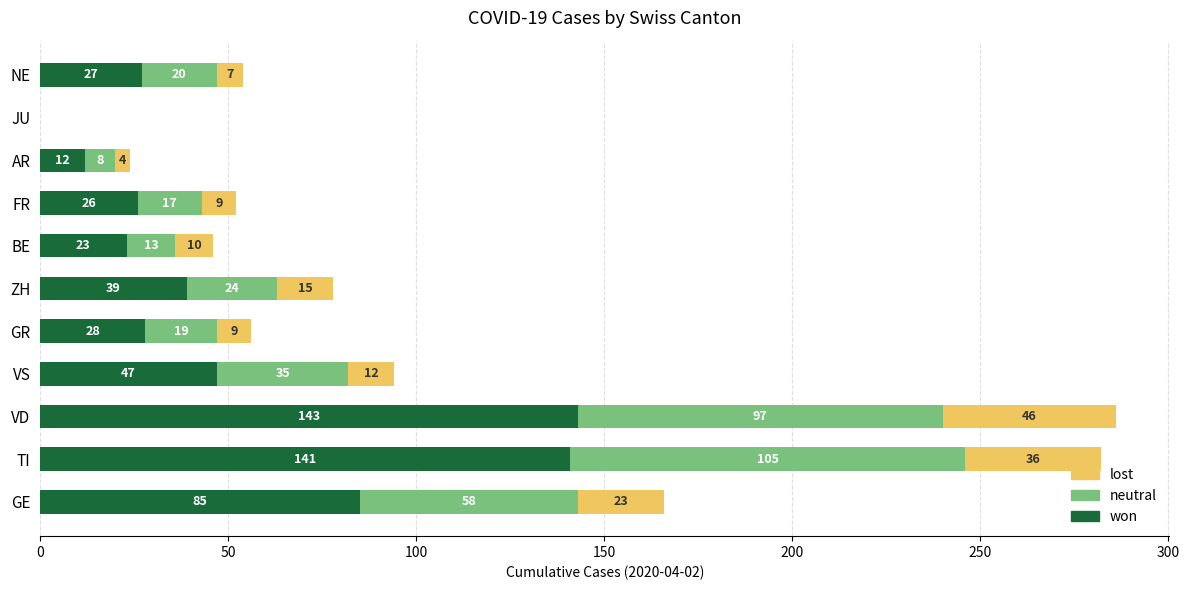

At which category is the sum across all series the highest?

VD